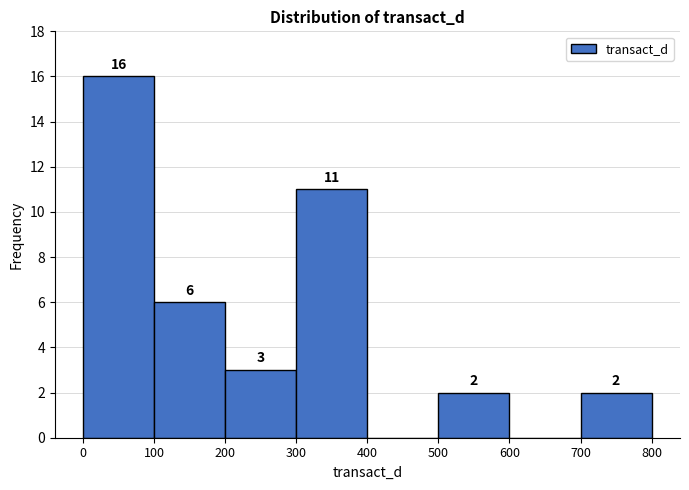

Which range on the x-axis has the tallest bar?

0 to 100